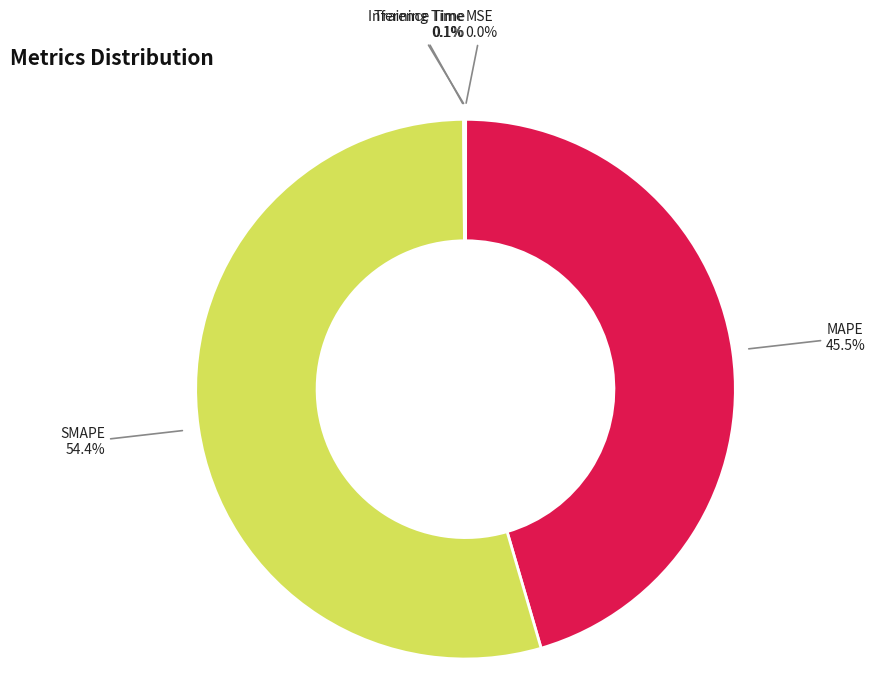

Is there a majority slice in this chart?

Yes